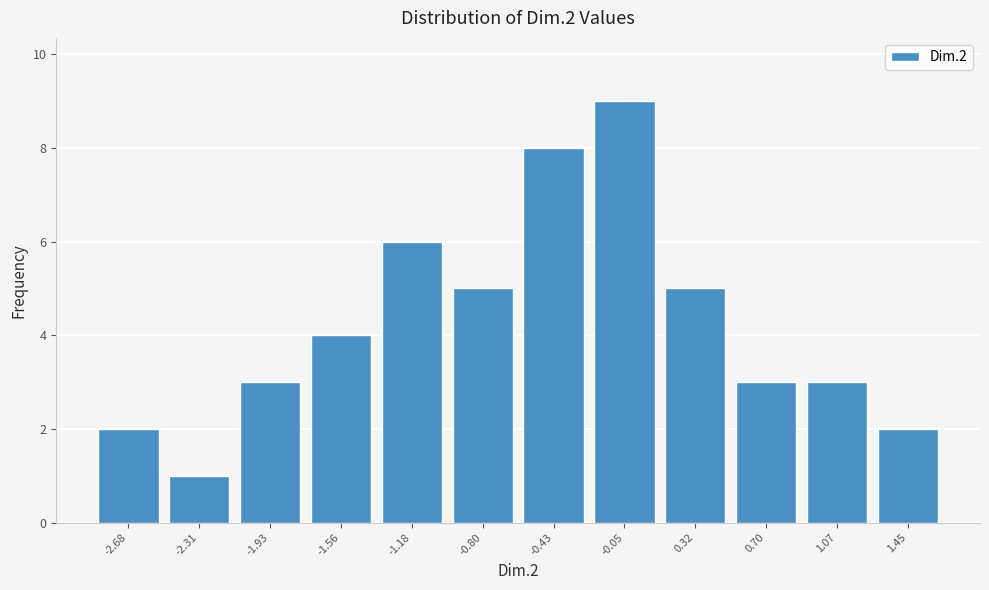

Reading right to left, list all the values displayed in this chart.

2	3	3	5	9	8	5	6	4	3	1	2